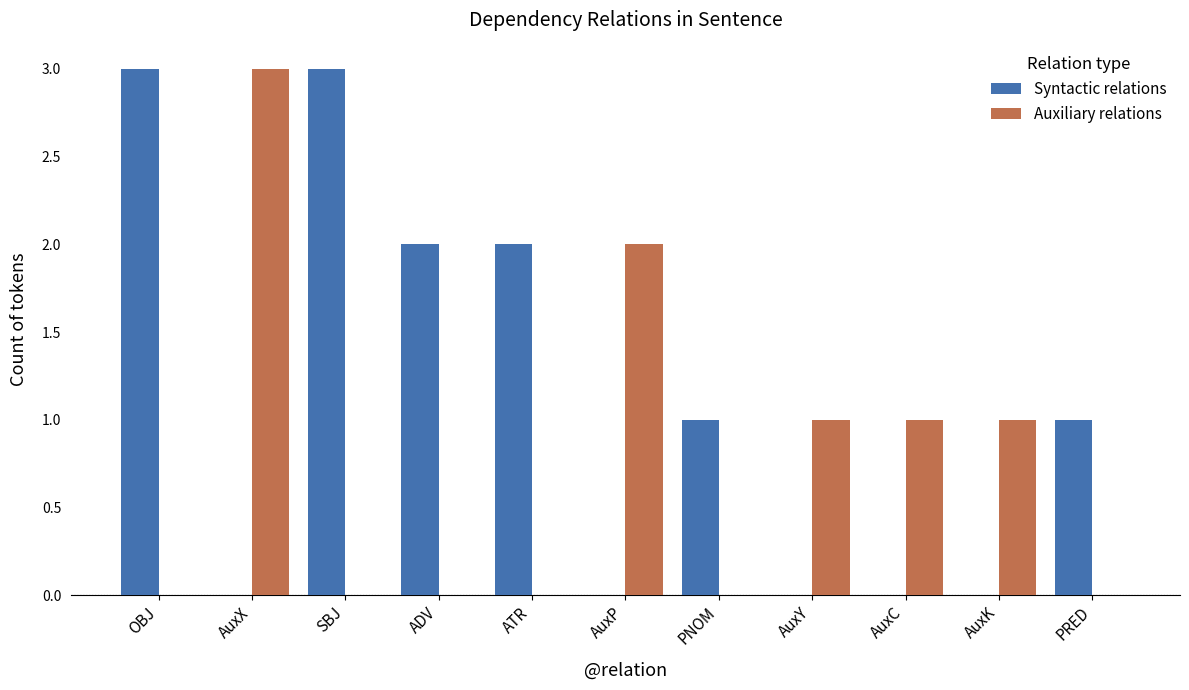

Which category has the highest value in the Auxiliary relations series?

AuxX